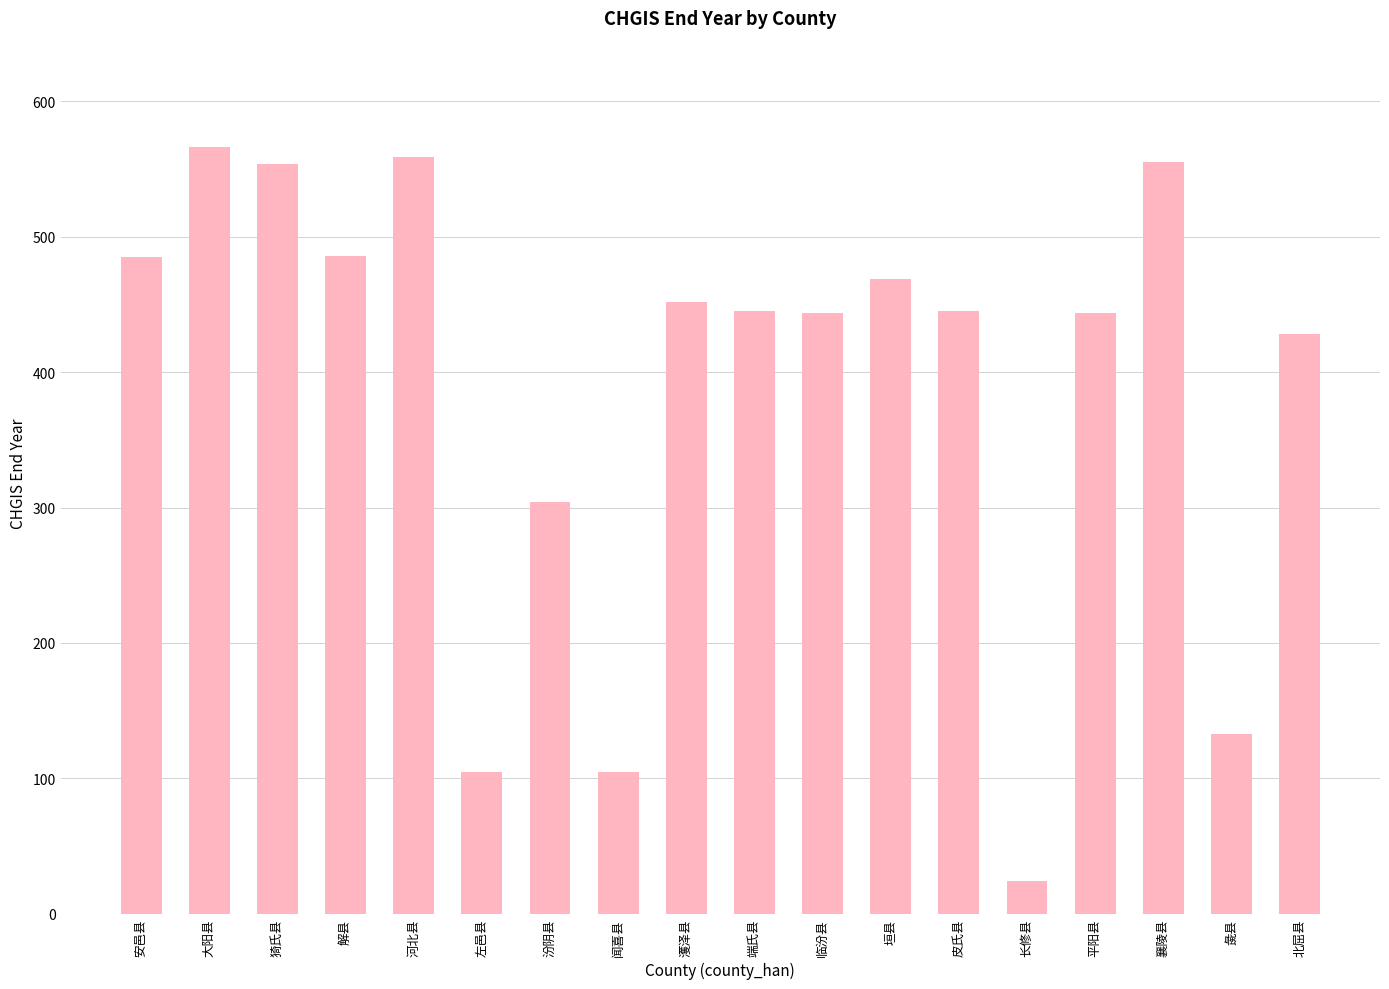

Where does the data first go above 445?

安邑县